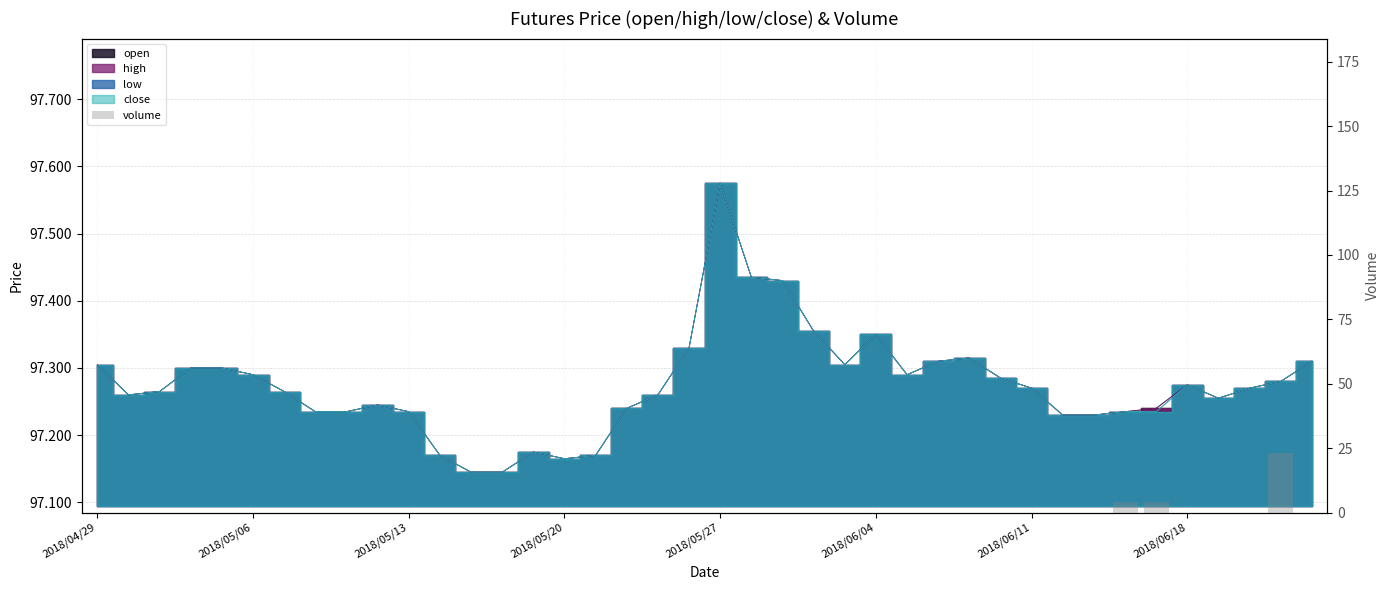

Between 33 and 8, which is larger?

33